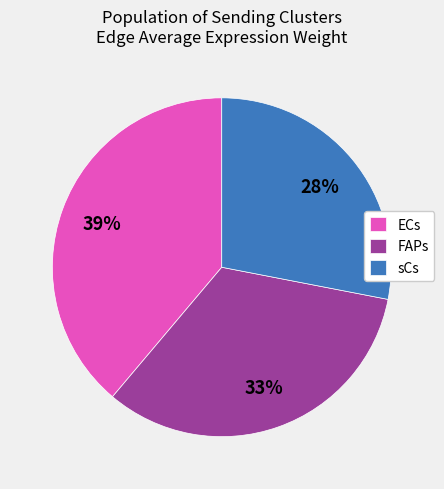

True or false: sCs accounts for 11% of the total.

False